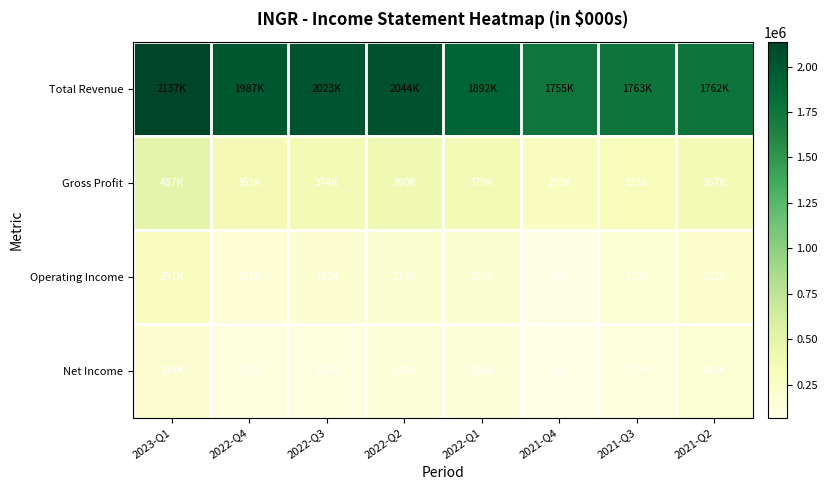

Reading left to right, transcribe all the data shown in this chart.

Total Revenue: 2023-Q1=2137000	2022-Q4=1987000	2022-Q3=2023000	2022-Q2=2044000	2022-Q1=1892000	2021-Q4=1755000	2021-Q3=1763000	2021-Q2=1762000
Gross Profit: 2023-Q1=487000	2022-Q4=351000	2022-Q3=374000	2022-Q2=390000	2022-Q1=379000	2021-Q4=290000	2021-Q3=323000	2021-Q2=367000
Operating Income: 2023-Q1=291000	2022-Q4=157000	2022-Q3=182000	2022-Q2=213000	2022-Q1=210000	2021-Q4=86000	2021-Q3=172000	2021-Q2=222000
Net Income: 2023-Q1=194000	2022-Q4=115000	2022-Q3=109000	2022-Q2=145000	2022-Q1=133000	2021-Q4=68000	2021-Q3=119000	2021-Q2=181000